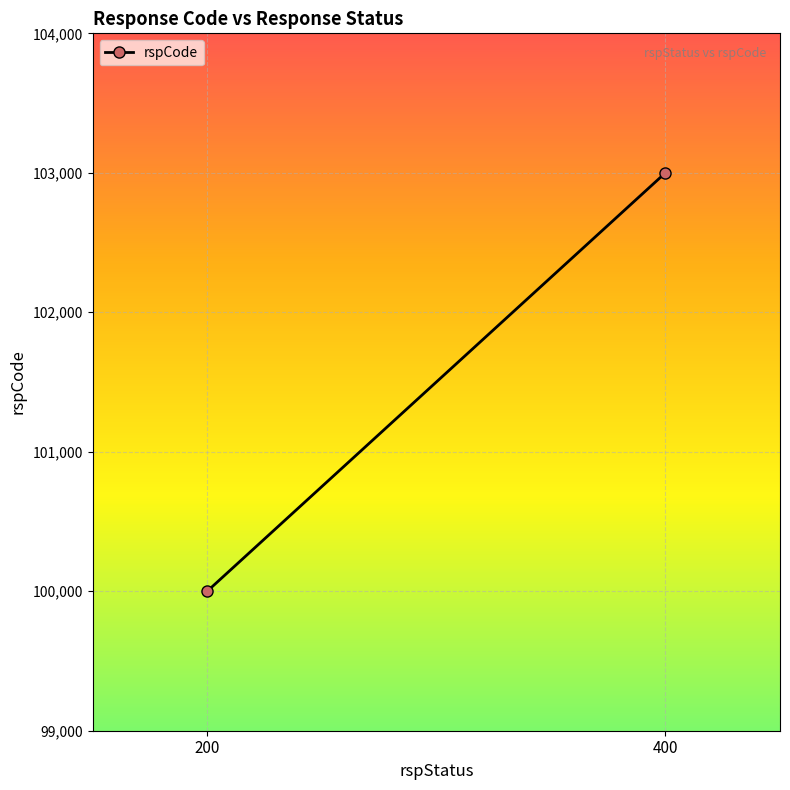

List the labels in order of value, largest first.

400, 200